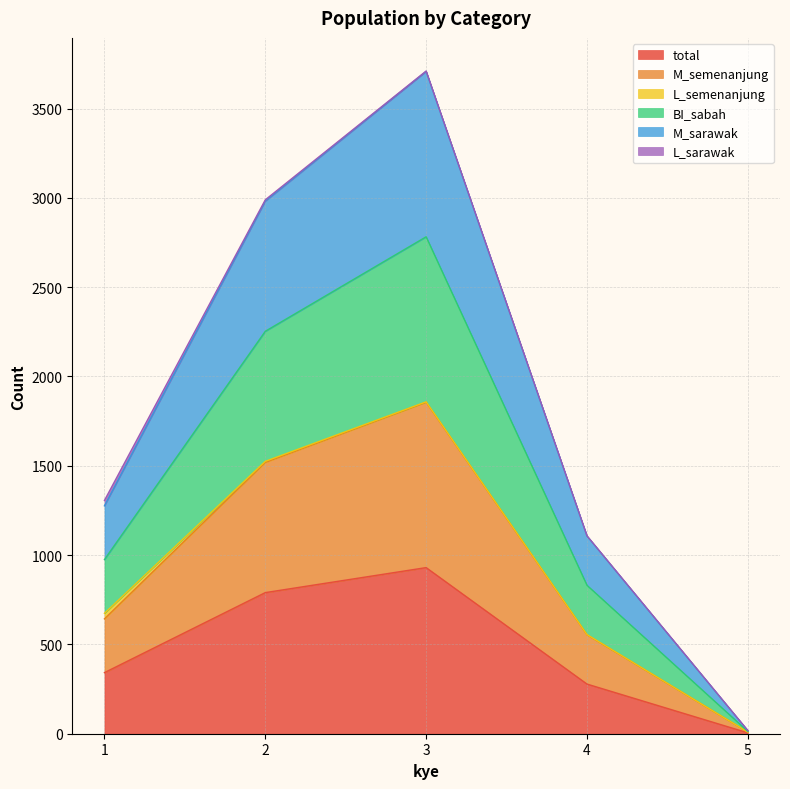

True or false: BI_sabah and total cross at least once.

False